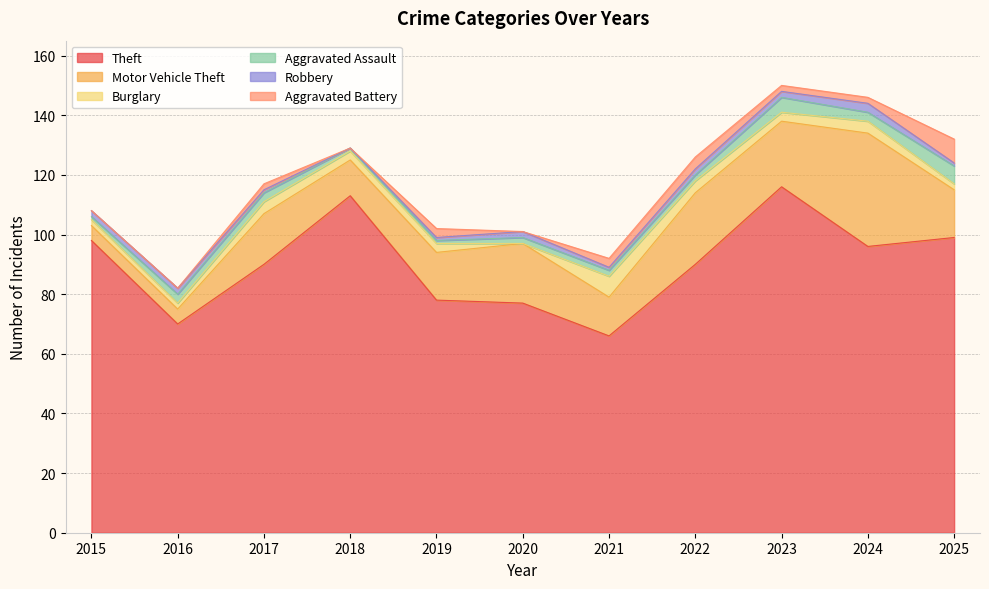

Which has a higher value, 2015 or 2018?

2018